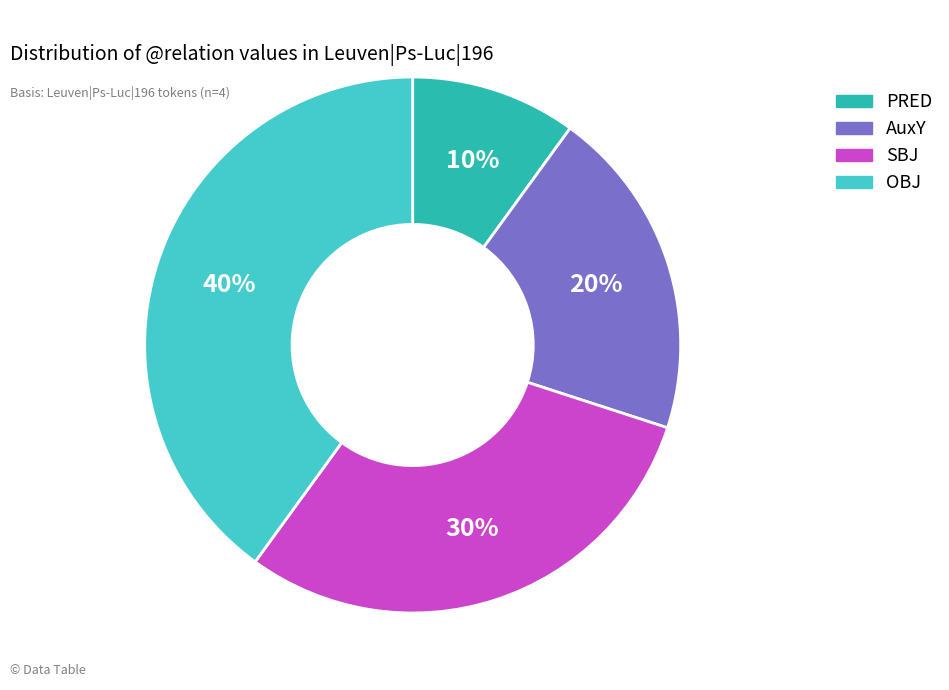

To the nearest percent, what is the difference between the SBJ and OBJ slice percentages?

10%